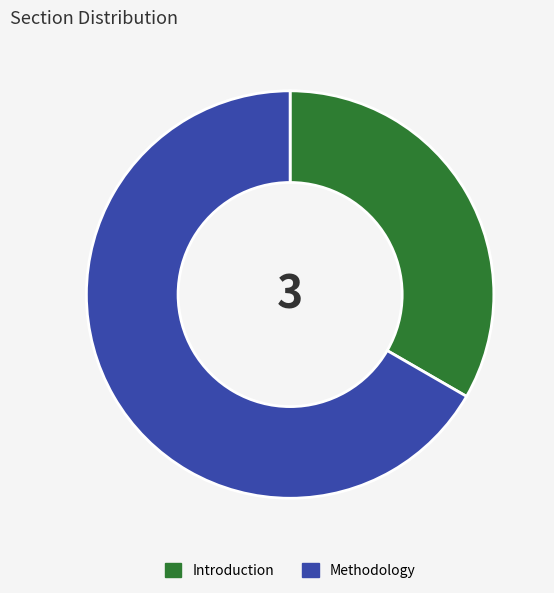

True or false: Methodology accounts for 78% of the total.

False